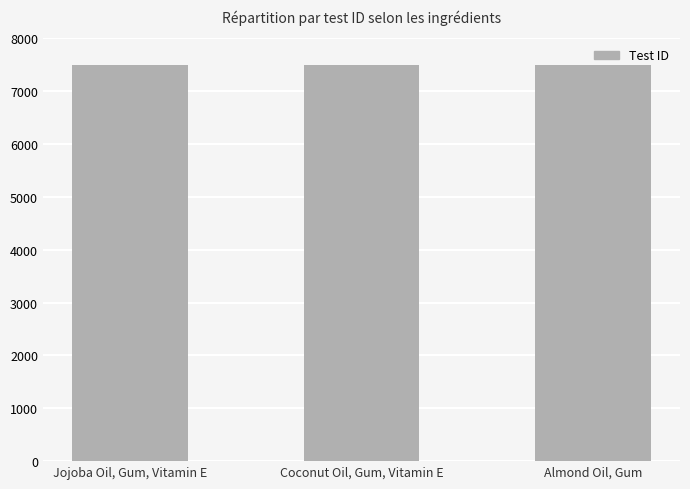

List the labels in order of value, largest first.

Almond Oil, Gum, Coconut Oil, Gum, Vitamin E, Jojoba Oil, Gum, Vitamin E